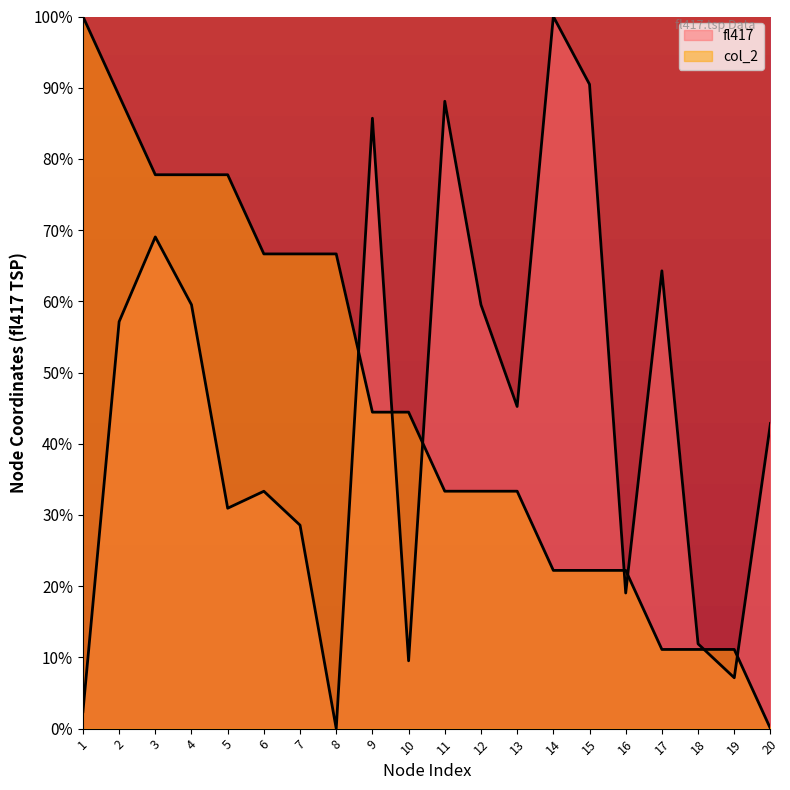

At which label is fl417 closest to 50?

13